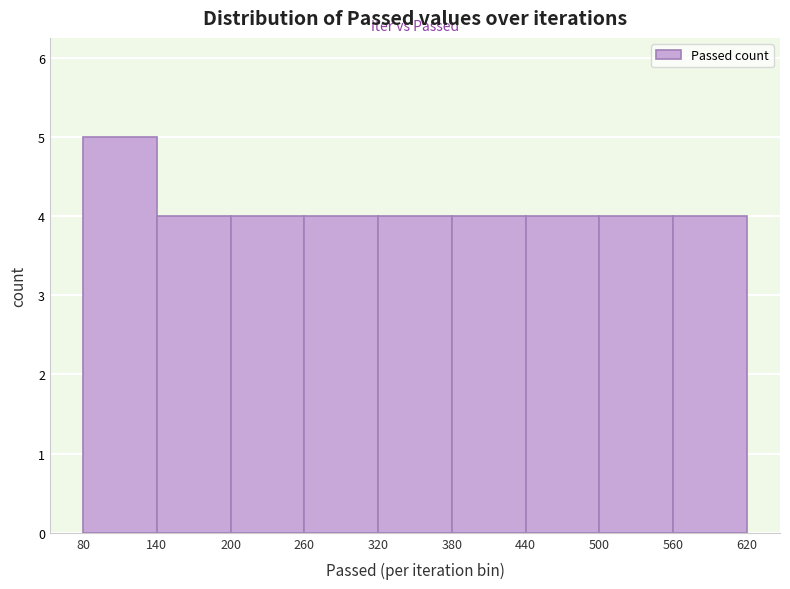

How tall is the bar that spans 500 to 560 on the x-axis? The values are not printed on the chart, so give them approximately, as read against the axis.

4